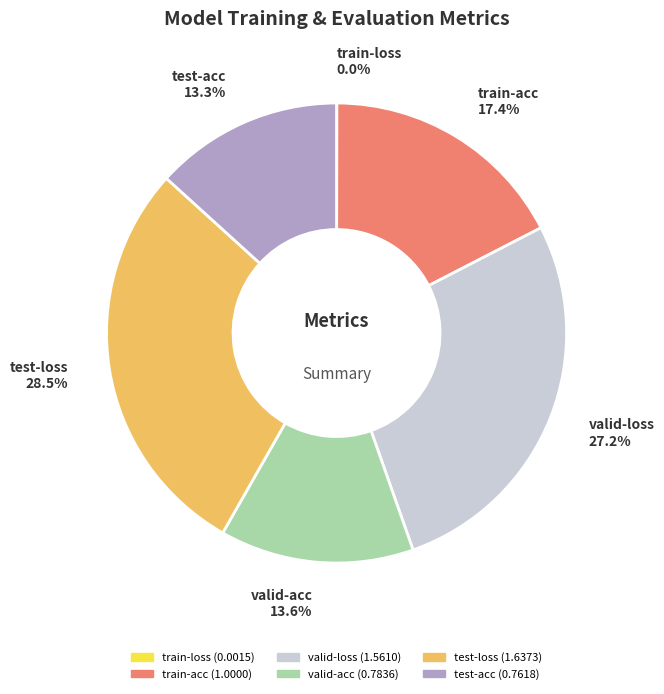

Which slice is the largest?

test-loss